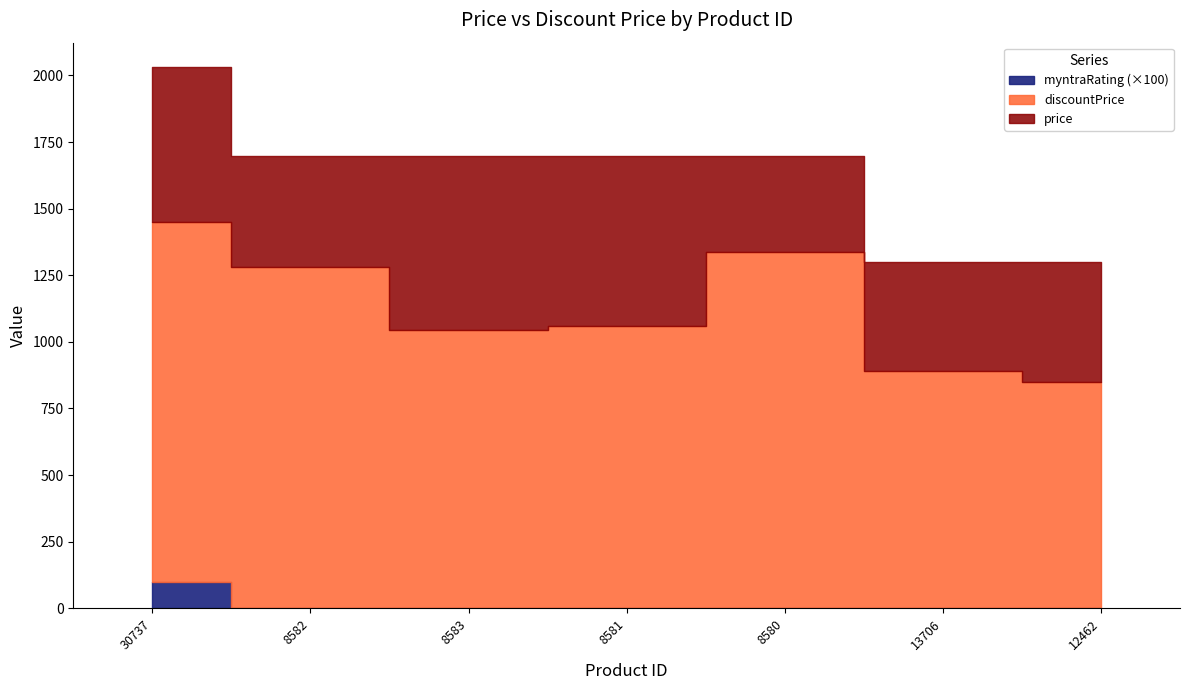

True or false: myntraRating has more than 1 interior local peaks.

False